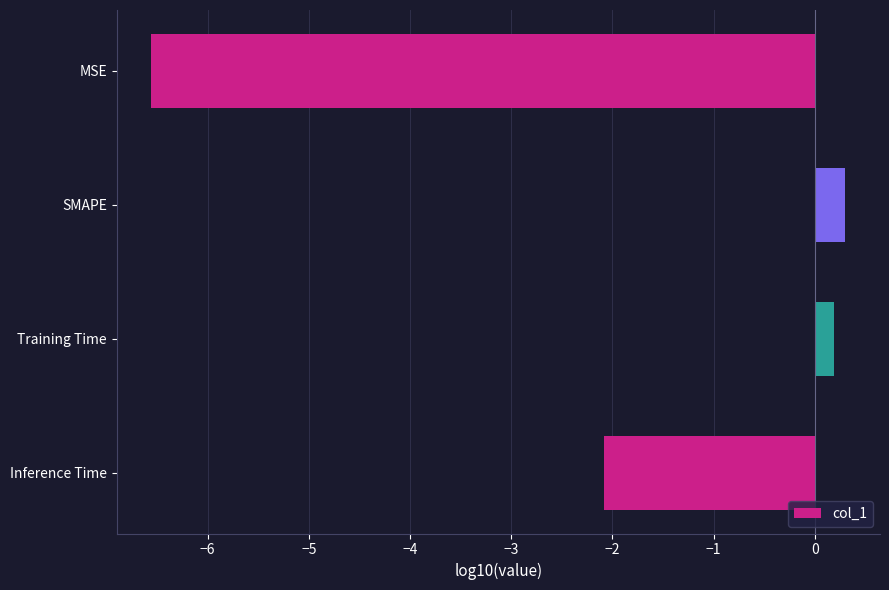

How many data points does each series have?

4